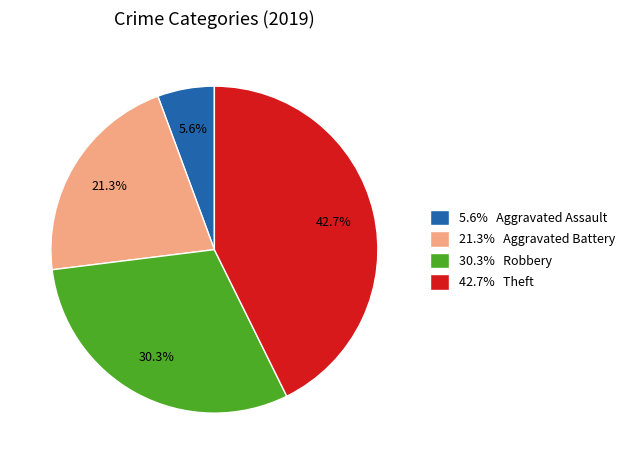

Approximately how many times larger is the value at 21.3% Aggravated Battery compared to 42.7% Theft?

0.5